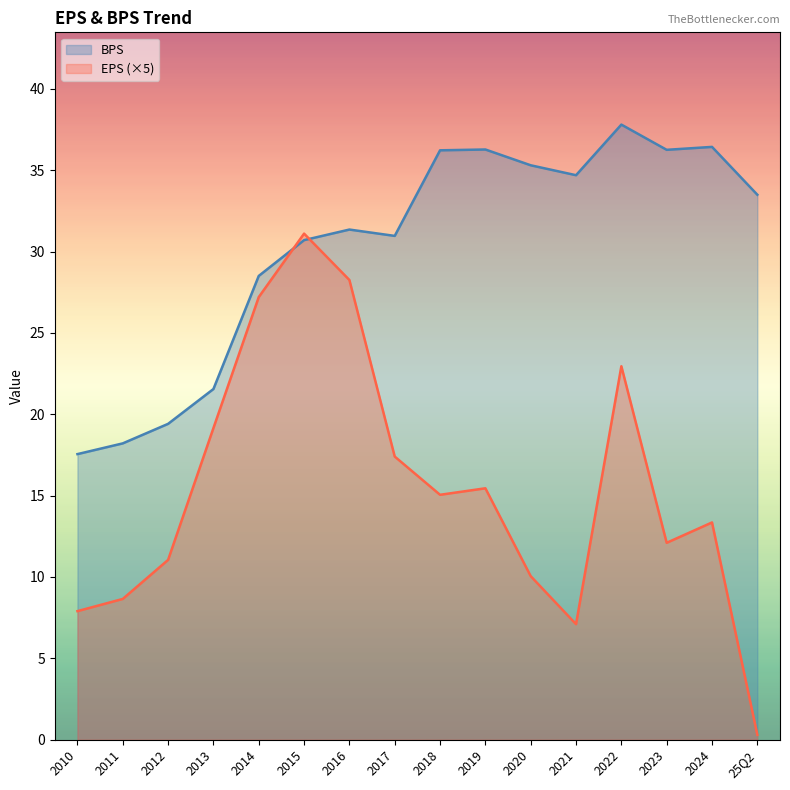

The value of EPS (×5) at 2020 is 10.0. True or false?

True